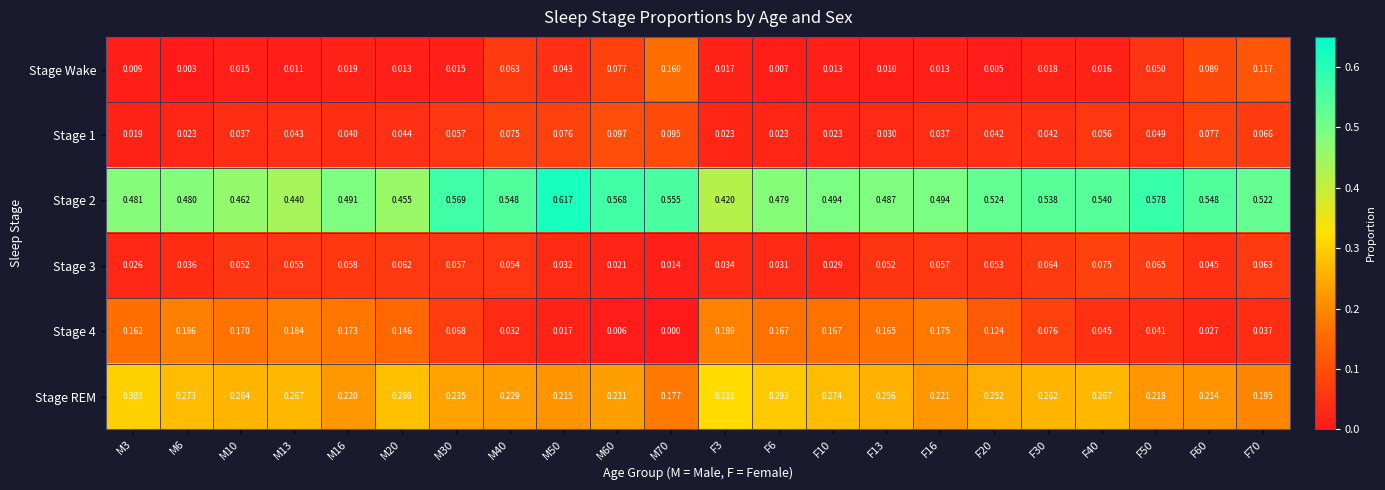

Is the value of Stage REM at F60 greater than the value of Stage 3 at M3?

Yes